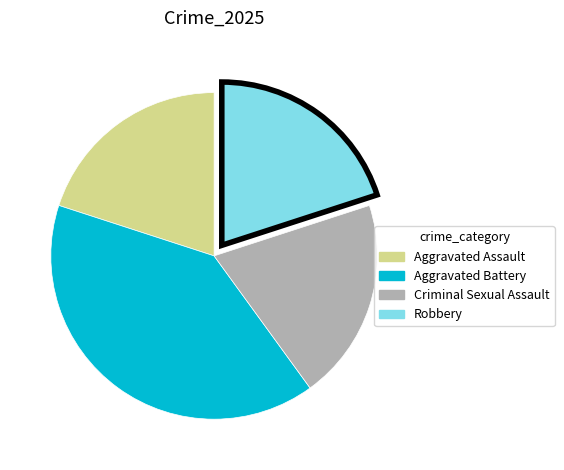

How many segments does this pie chart have?

4